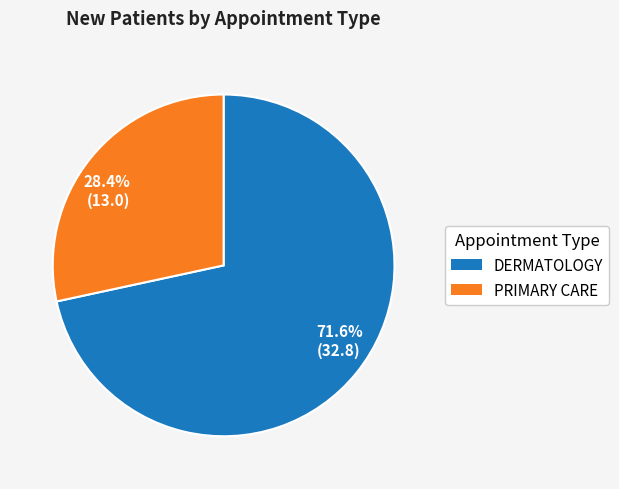

To the nearest percent, what is the average slice percentage?

50%